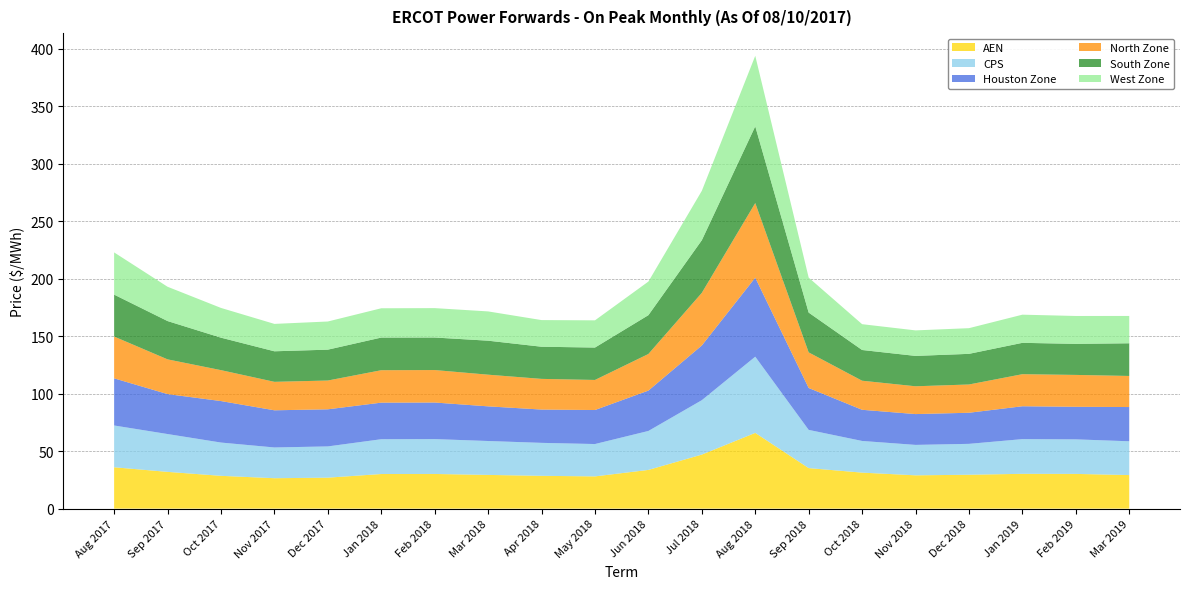

Reading left to right, extract all data points from this chart.

AEN: Aug 2017=36.0	Sep 2017=32.0	Oct 2017=28.5	Nov 2017=26.4	Dec 2017=26.9	Jan 2018=30.1	Feb 2018=30.1	Mar 2018=29.3	Apr 2018=28.5	May 2018=28.0	Jun 2018=33.7	Jul 2018=47.0	Aug 2018=65.8	Sep 2018=35.2	Oct 2018=31.3	Nov 2018=28.9	Dec 2018=29.5	Jan 2019=30.3	Feb 2019=30.2	Mar 2019=29.2
CPS: Aug 2017=36.3	Sep 2017=32.9	Oct 2017=28.9	Nov 2017=26.7	Dec 2017=27.2	Jan 2018=30.3	Feb 2018=30.3	Mar 2018=29.5	Apr 2018=28.7	May 2018=28.1	Jun 2018=33.9	Jul 2018=47.3	Aug 2018=66.2	Sep 2018=33.2	Oct 2018=27.5	Nov 2018=26.5	Dec 2018=26.9	Jan 2019=30.2	Feb 2019=30.0	Mar 2019=29.4
Houston Zone: Aug 2017=41.0	Sep 2017=34.7	Oct 2017=36.1	Nov 2017=32.3	Dec 2017=32.3	Jan 2018=31.8	Feb 2018=31.8	Mar 2018=30.1	Apr 2018=28.9	May 2018=29.6	Jun 2018=35.1	Jul 2018=47.6	Aug 2018=68.7	Sep 2018=36.4	Oct 2018=27.1	Nov 2018=26.8	Dec 2018=27.0	Jan 2019=28.6	Feb 2019=28.3	Mar 2019=29.8
North Zone: Aug 2017=36.3	Sep 2017=30.2	Oct 2017=26.9	Nov 2017=24.7	Dec 2017=25.0	Jan 2018=28.2	Feb 2018=28.2	Mar 2018=27.5	Apr 2018=26.7	May 2018=26.1	Jun 2018=31.8	Jul 2018=45.7	Aug 2018=64.9	Sep 2018=31.0	Oct 2018=25.3	Nov 2018=24.2	Dec 2018=24.6	Jan 2019=27.9	Feb 2019=27.7	Mar 2019=27.0
South Zone: Aug 2017=36.5	Sep 2017=33.3	Oct 2017=28.2	Nov 2017=26.6	Dec 2017=26.8	Jan 2018=28.4	Feb 2018=28.3	Mar 2018=29.6	Apr 2018=28.0	May 2018=28.2	Jun 2018=33.8	Jul 2018=45.8	Aug 2018=66.7	Sep 2018=34.6	Oct 2018=26.7	Nov 2018=26.4	Dec 2018=26.6	Jan 2019=27.3	Feb 2019=27.0	Mar 2019=28.4
West Zone: Aug 2017=36.7	Sep 2017=29.8	Oct 2017=25.9	Nov 2017=23.8	Dec 2017=24.5	Jan 2018=25.5	Feb 2018=25.6	Mar 2018=25.4	Apr 2018=23.2	May 2018=23.7	Jun 2018=29.2	Jul 2018=42.9	Aug 2018=61.3	Sep 2018=30.4	Oct 2018=22.4	Nov 2018=22.2	Dec 2018=22.3	Jan 2019=24.5	Feb 2019=24.2	Mar 2019=23.8